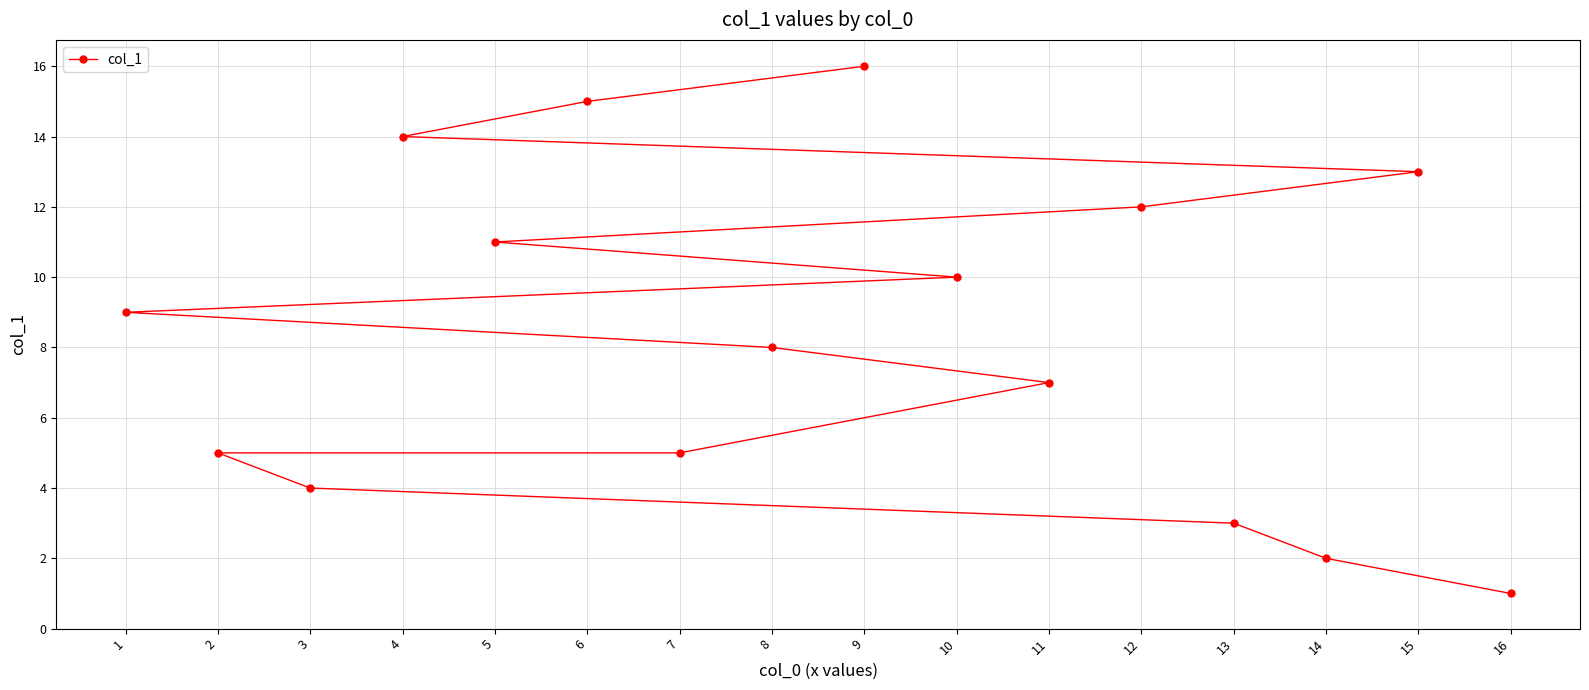

Reading left to right, extract all data points from this chart.

1=9	2=5	3=4	4=14	5=11	6=15	7=5	8=8	9=16	10=10	11=7	12=12	13=3	14=2	15=13	16=1